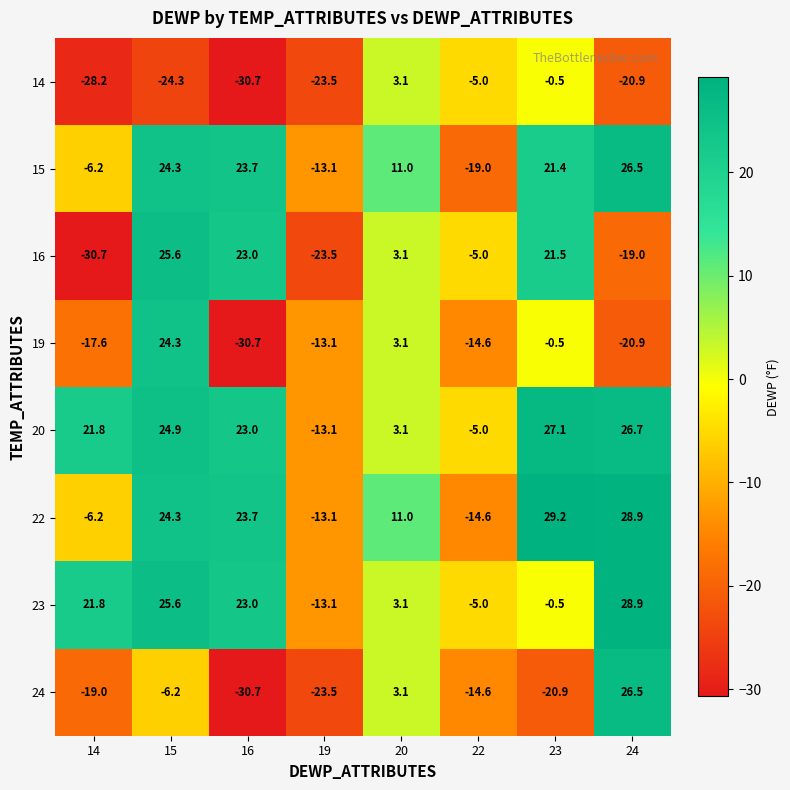

The value of 14 at 19 is -23.5. True or false?

True